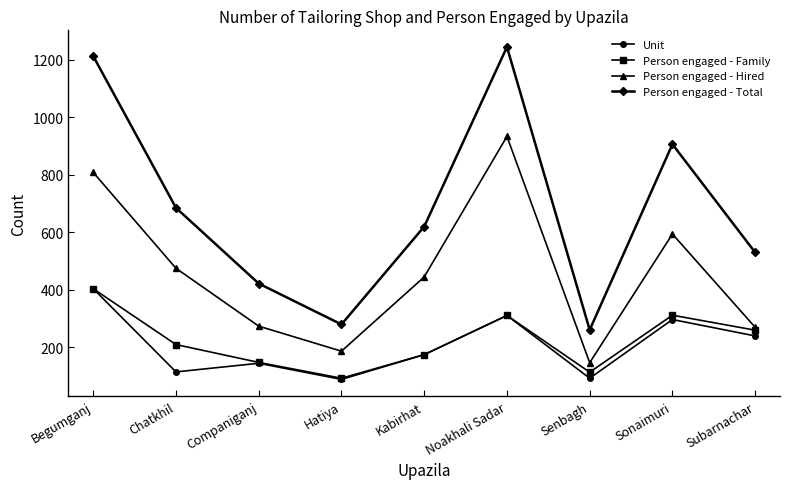

Between Companiganj and Subarnachar, which series saw the biggest shift?

Person engaged - Family